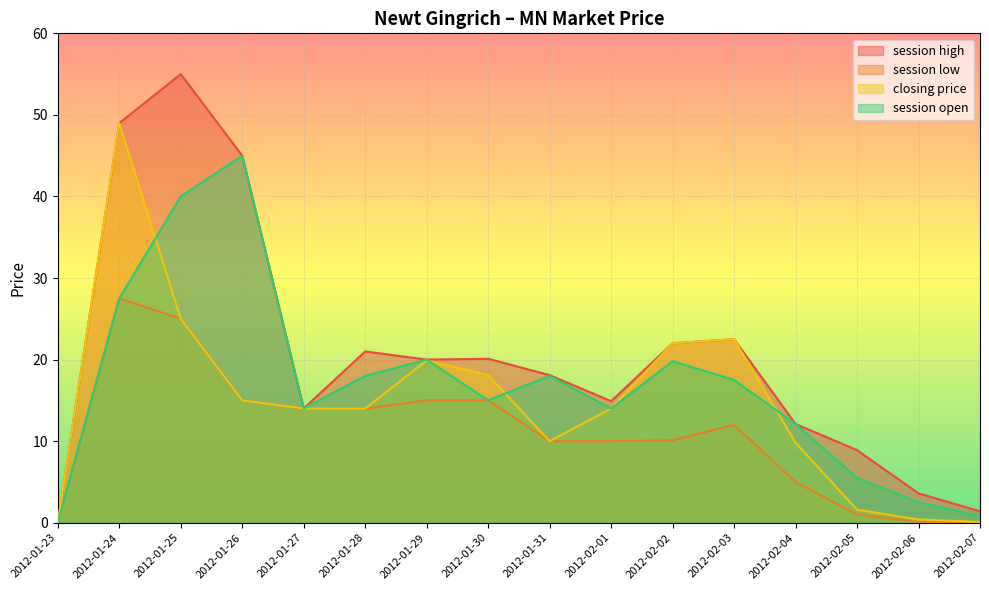

True or false: session low has a value of -8.6 at 2012-01-23.

False